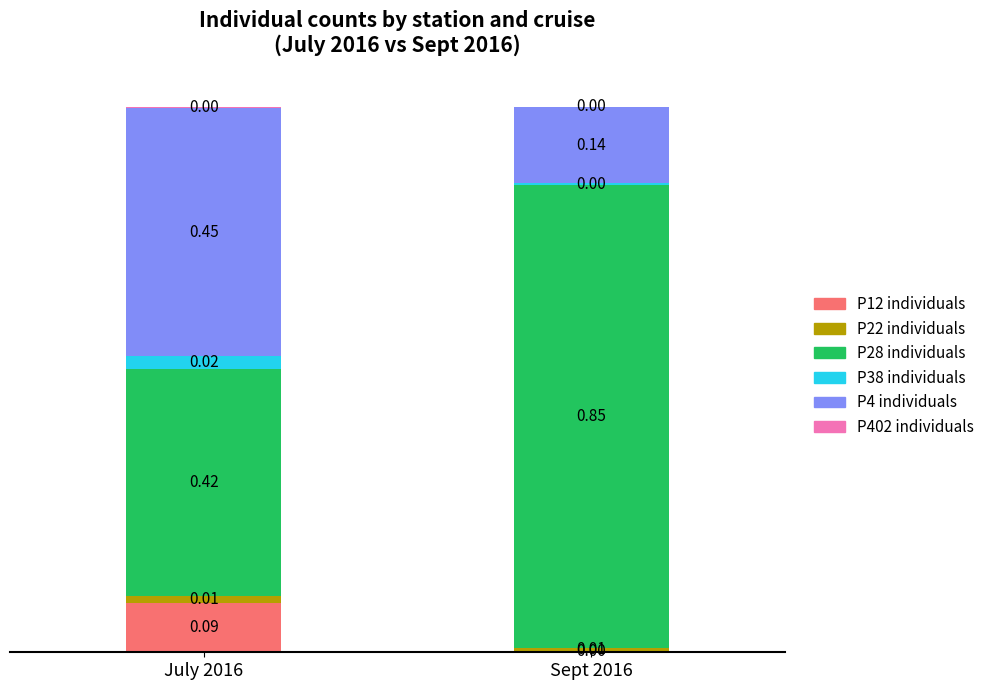

What is the total value across all series at Sept 2016?

1.0